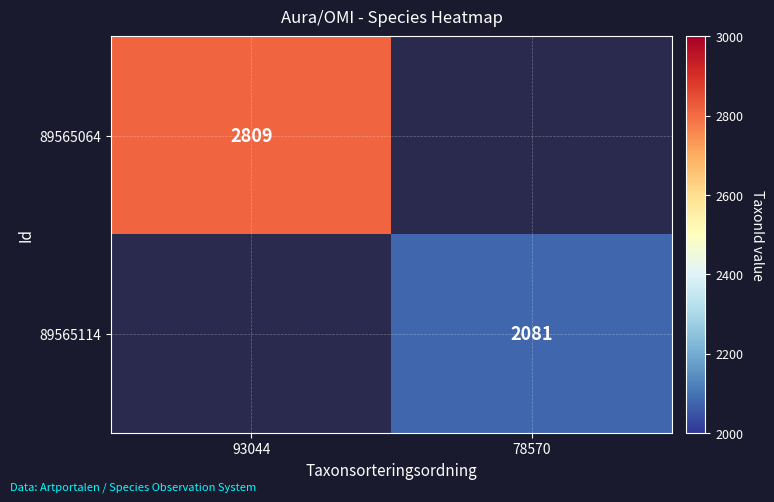

Is the value of 89565064 at 93044 greater than the value of 89565114 at 78570?

Yes